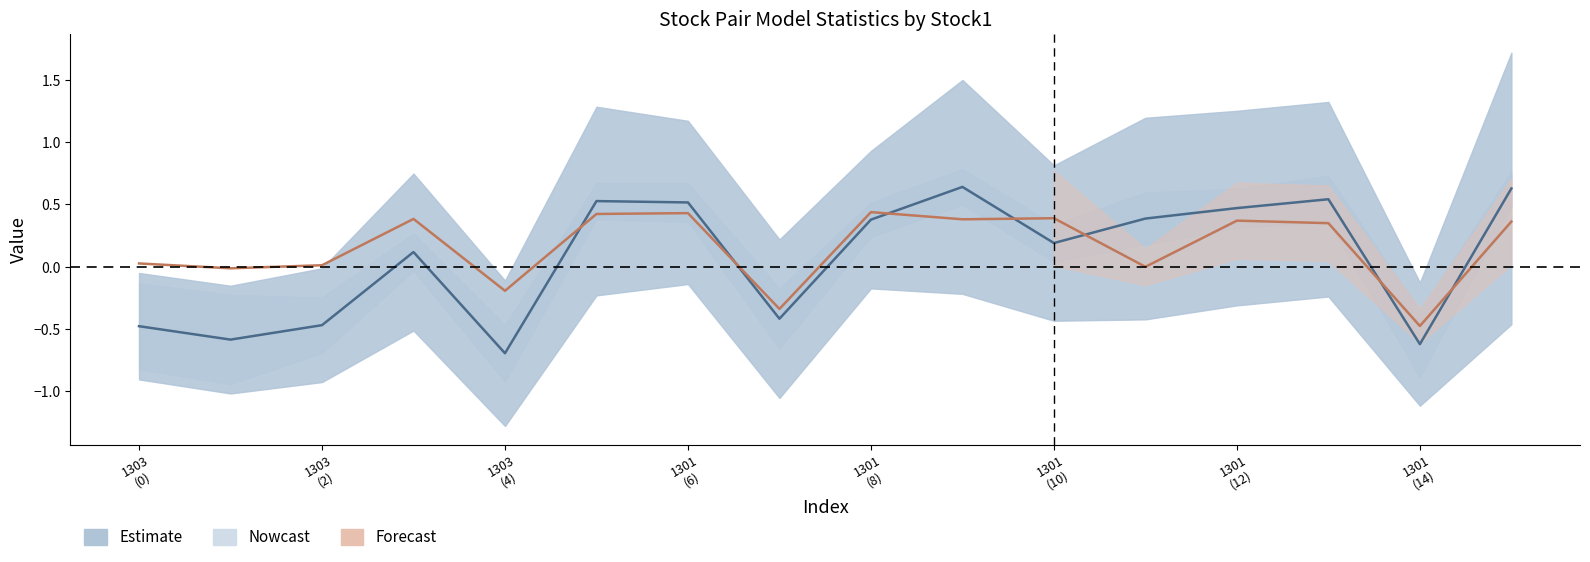

Rank the series by their maximum value, from lowest to highest.

Forecast, Nowcast